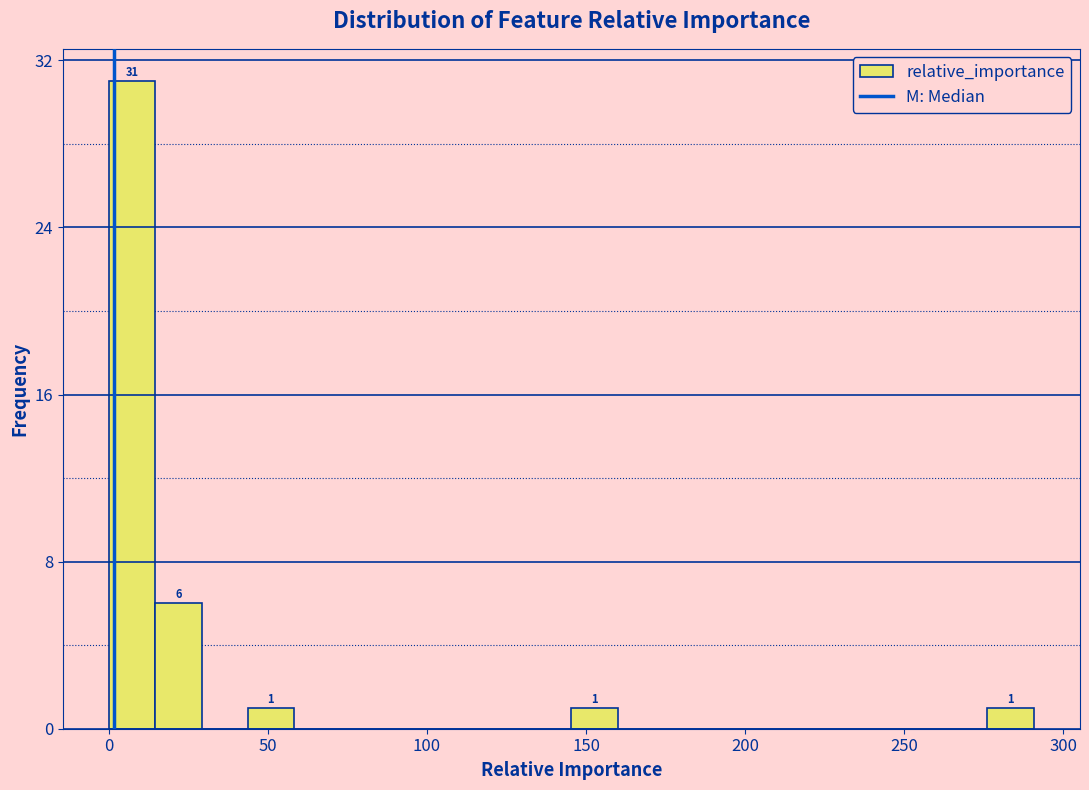

Read against the x-axis, roughly where is the centre of the tallest bar?

5